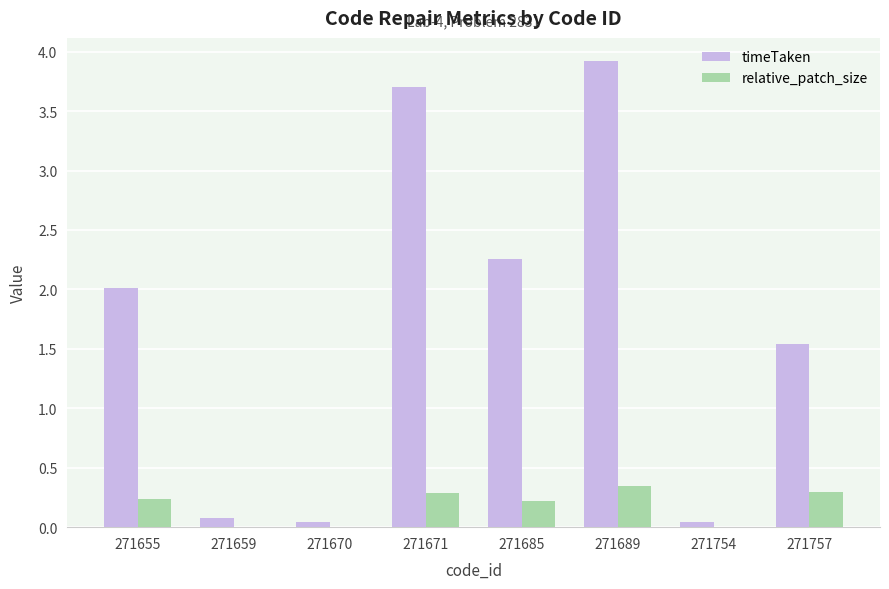

What are all the series names shown in the legend?

timeTaken, relative_patch_size